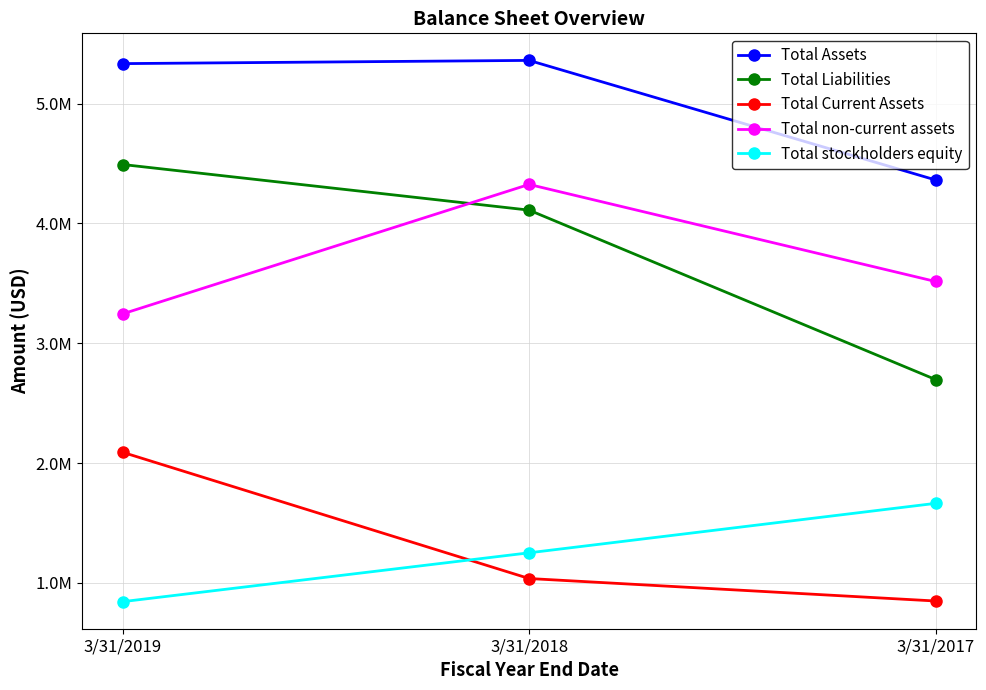

Between 3/31/2019 and 3/31/2017, which is larger?

3/31/2019